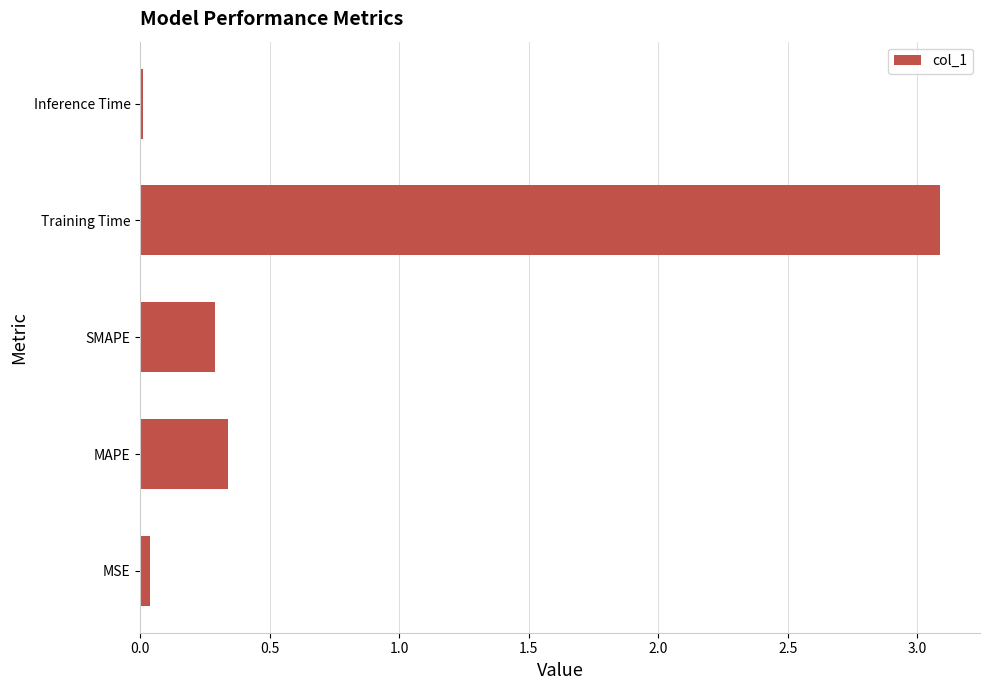

List the labels in order of value, largest first.

Training Time, MAPE, SMAPE, MSE, Inference Time